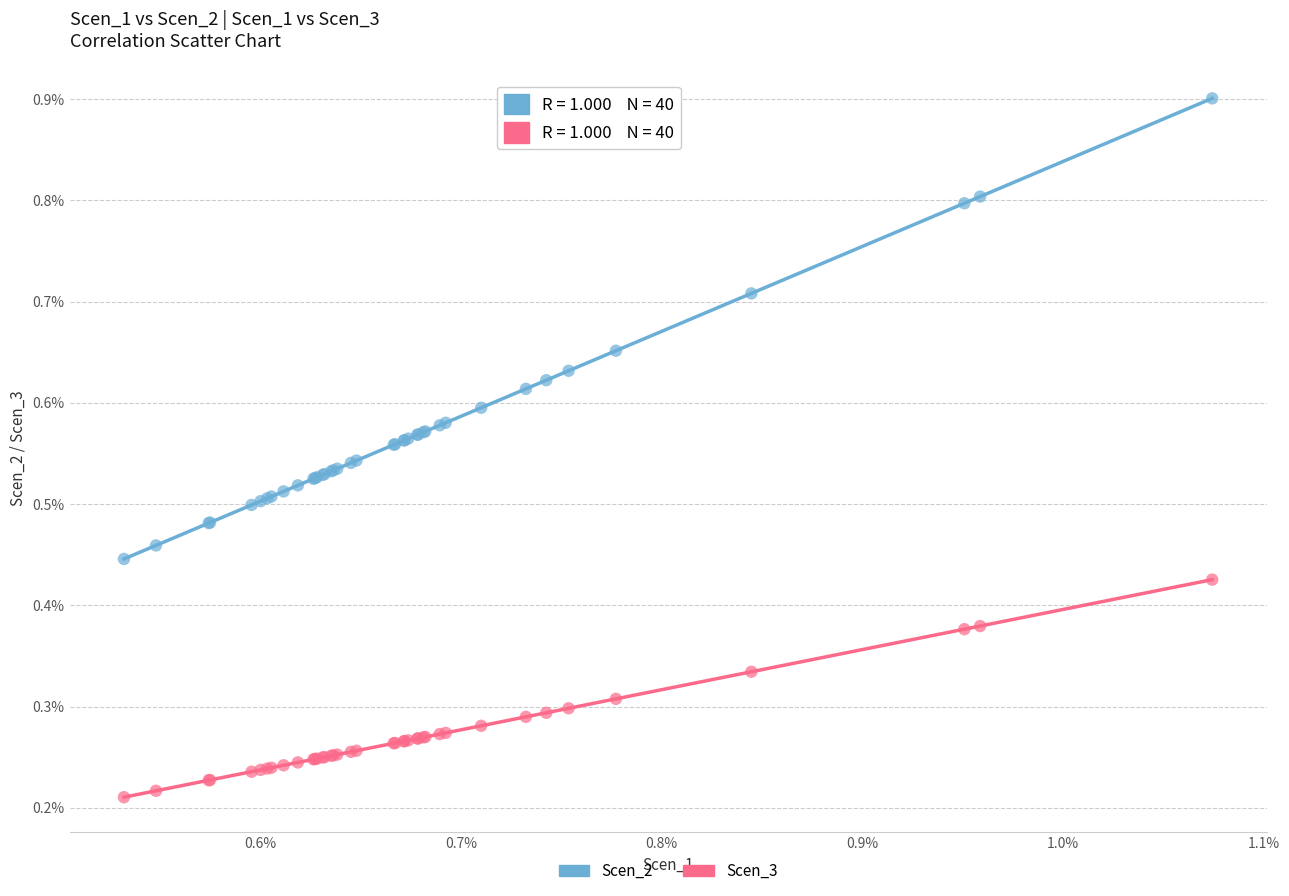

What are all the series names shown in the legend?

Scen_2, Scen_3